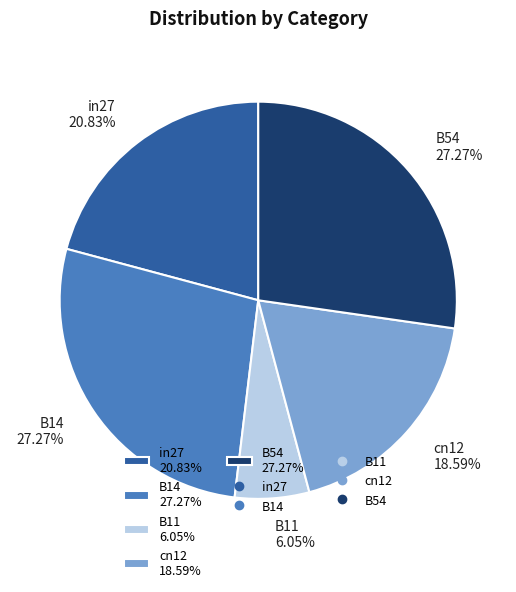

The cn12 slice represents 19% of the pie. True or false?

True